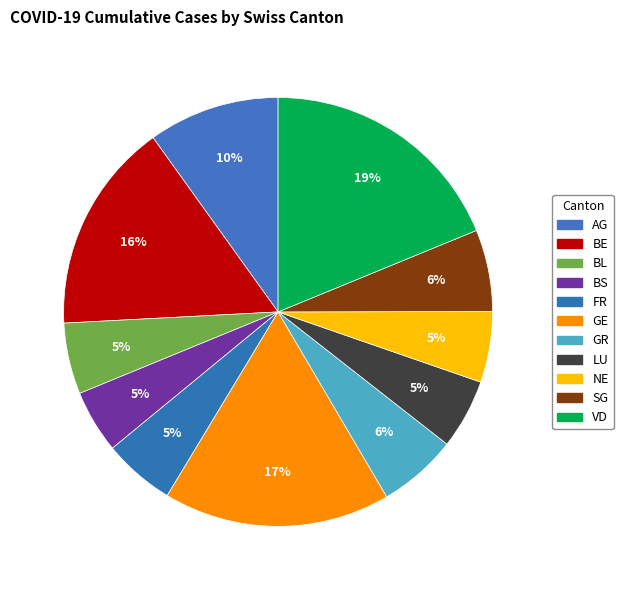

How many segments does this pie chart have?

11